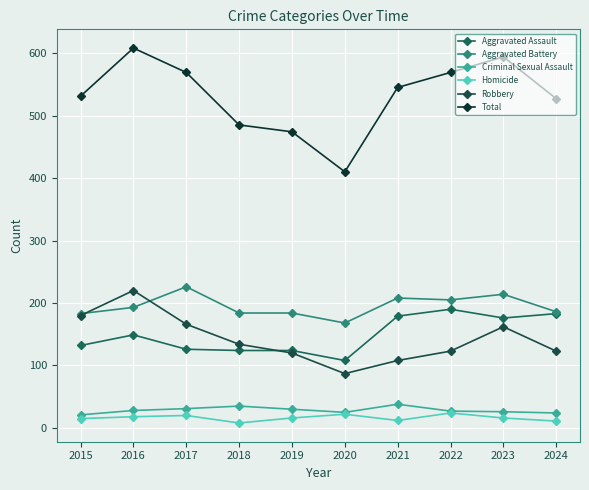

What value does the Homicide series have at 2021, to the nearest 5?

10